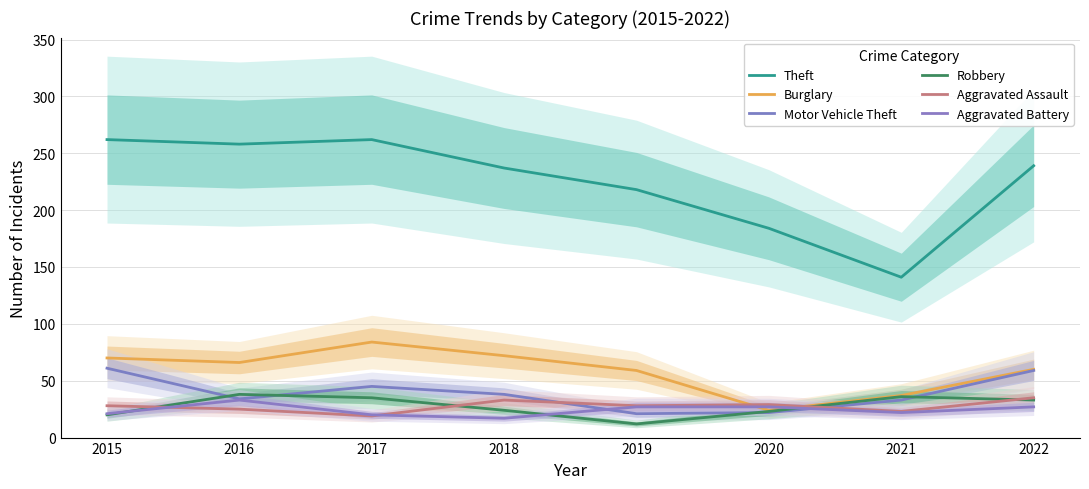

How many interior local peaks does the Theft series have?

1